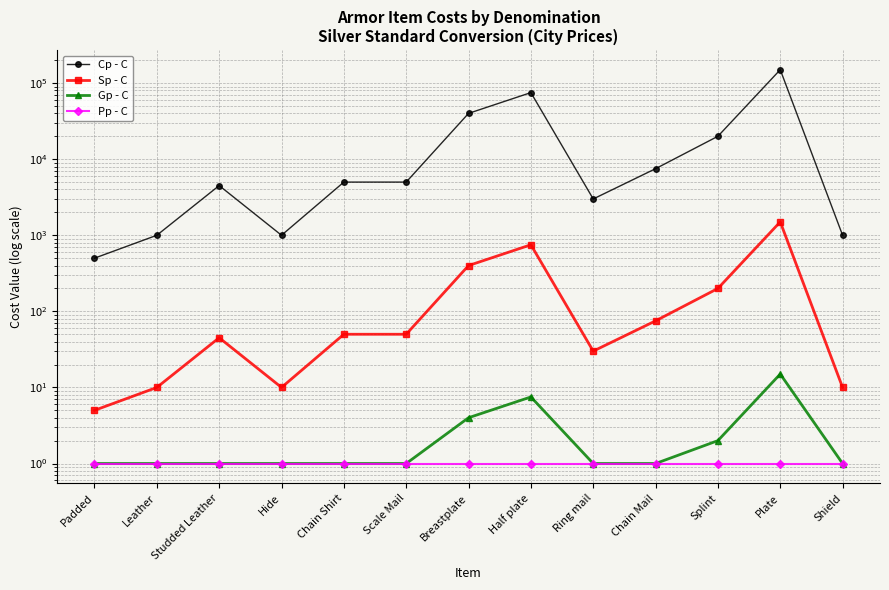

Reading left to right, what are all the values shown in this chart?

Cp - C: Padded=500.0	Leather=1000.0	Studded Leather=4500.0	Hide=1000.0	Chain Shirt=5000.0	Scale Mail=5000.0	Breastplate=40000.0	Half plate=75000.0	Ring mail=3000.0	Chain Mail=7500.0	Splint=20000.0	Plate=150000.0	Shield=1000.0
Sp - C: Padded=5.0	Leather=10.0	Studded Leather=45.0	Hide=10.0	Chain Shirt=50.0	Scale Mail=50.0	Breastplate=400.0	Half plate=750.0	Ring mail=30.0	Chain Mail=75.0	Splint=200.0	Plate=1500.0	Shield=10.0
Gp - C: Padded=1.0	Leather=1.0	Studded Leather=1.0	Hide=1.0	Chain Shirt=1.0	Scale Mail=1.0	Breastplate=4.0	Half plate=7.5	Ring mail=1.0	Chain Mail=1.0	Splint=2.0	Plate=15.0	Shield=1.0
Pp - C: Padded=1.0	Leather=1.0	Studded Leather=1.0	Hide=1.0	Chain Shirt=1.0	Scale Mail=1.0	Breastplate=1.0	Half plate=1.0	Ring mail=1.0	Chain Mail=1.0	Splint=1.0	Plate=1.0	Shield=1.0